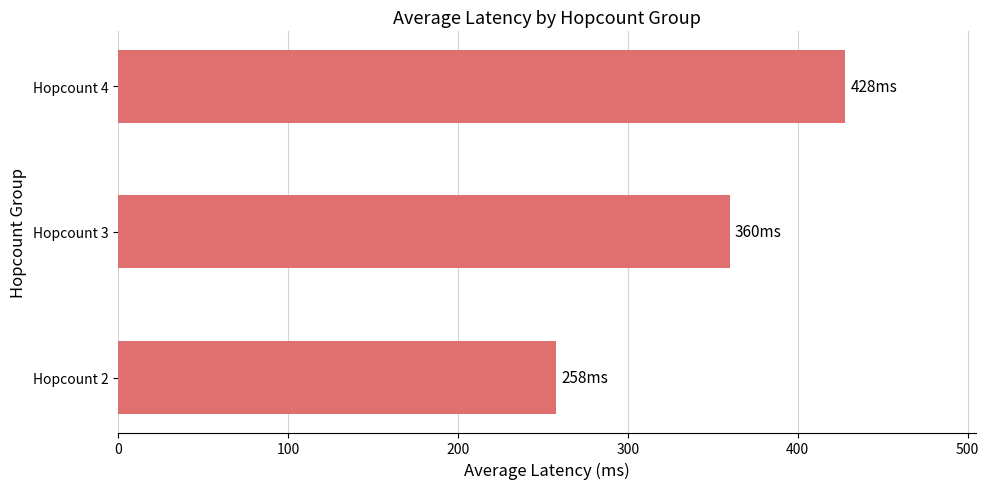

What is the minimum value shown in the chart?

258